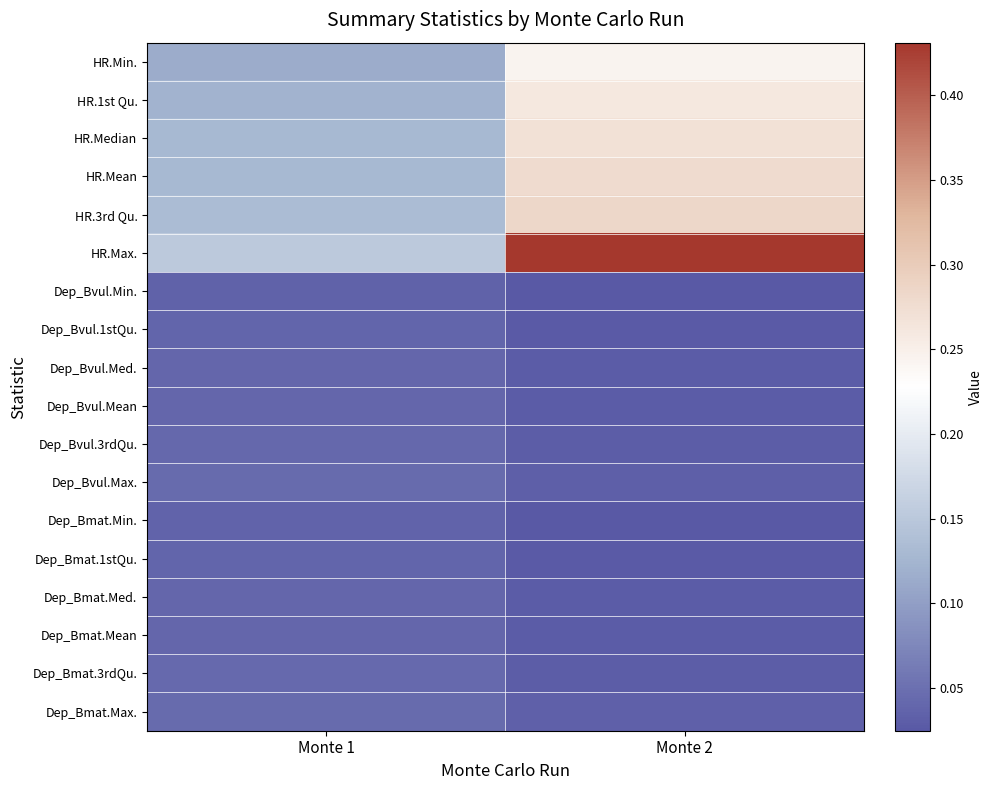

Which category has the highest value across all series?

Monte 2